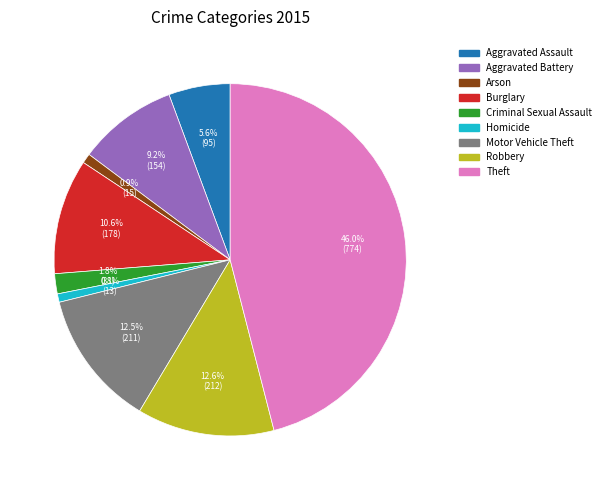

To the nearest percent, what is the difference between the Arson and Robbery slice percentages?

12%